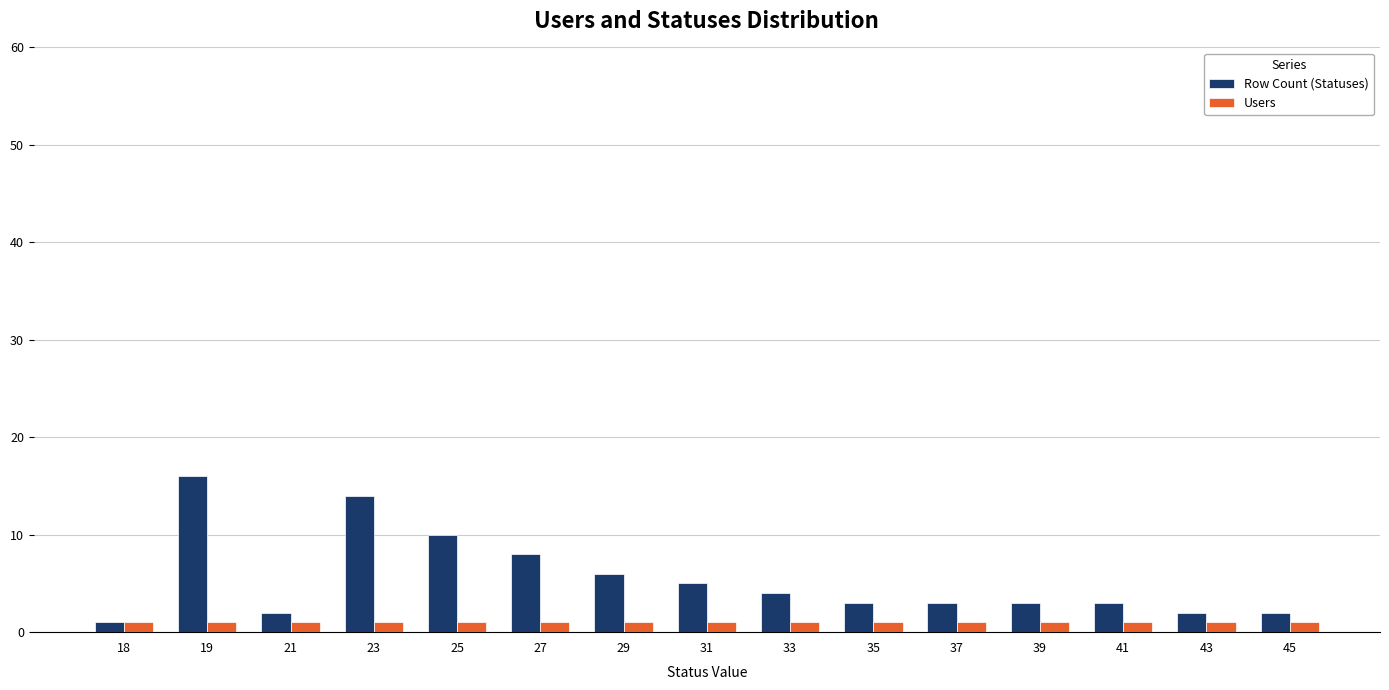

How many bars are there in total?

30